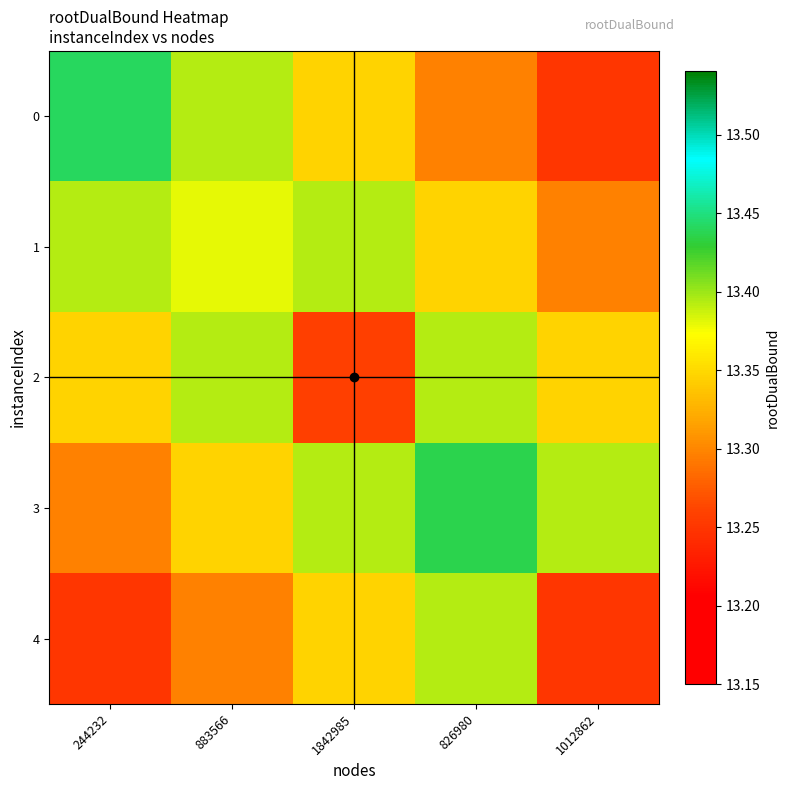

At which category is the sum across all series the highest?

826980